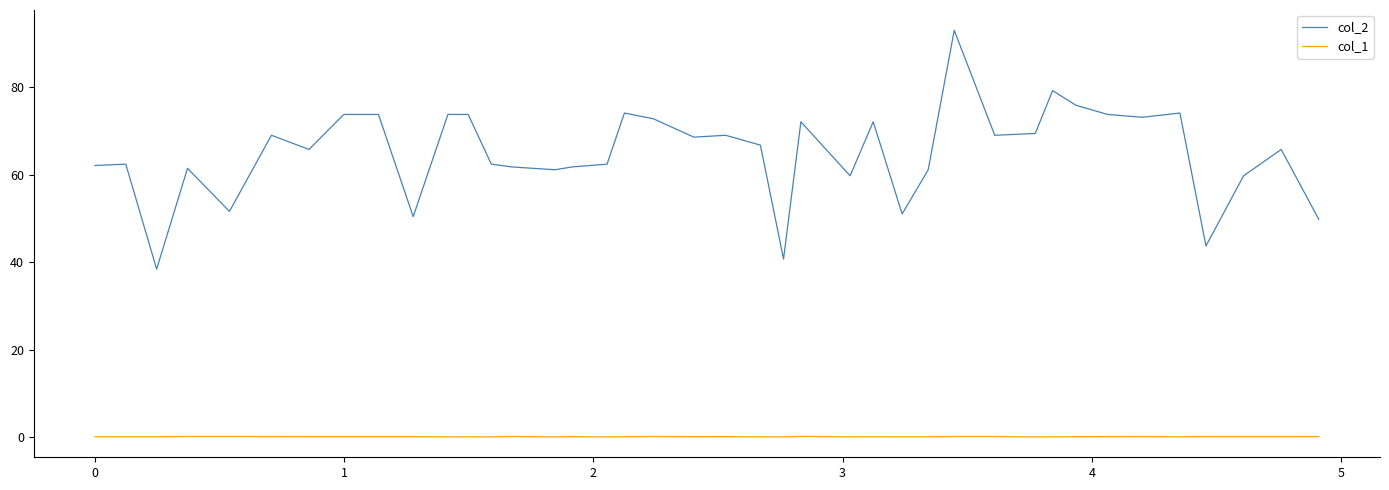

How many lines are shown in the chart?

2